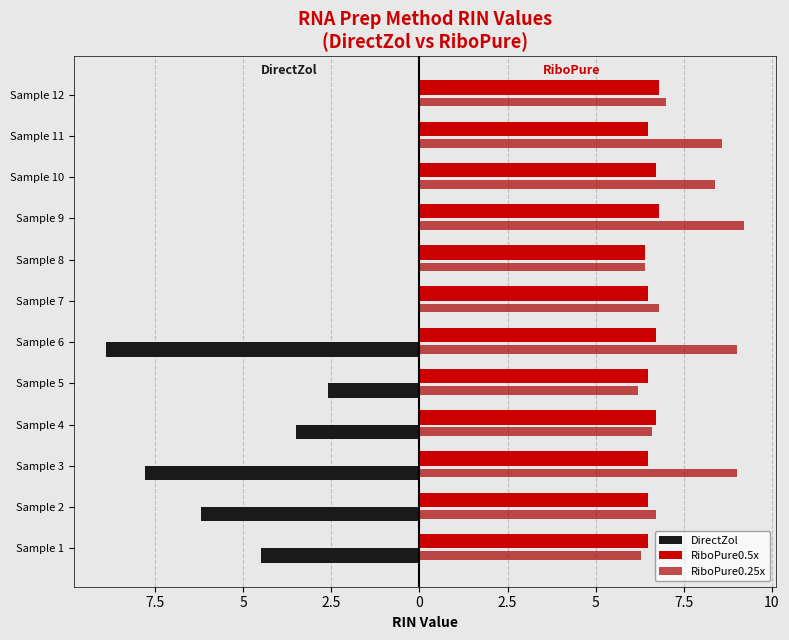

Count the number of data series in this chart.

3